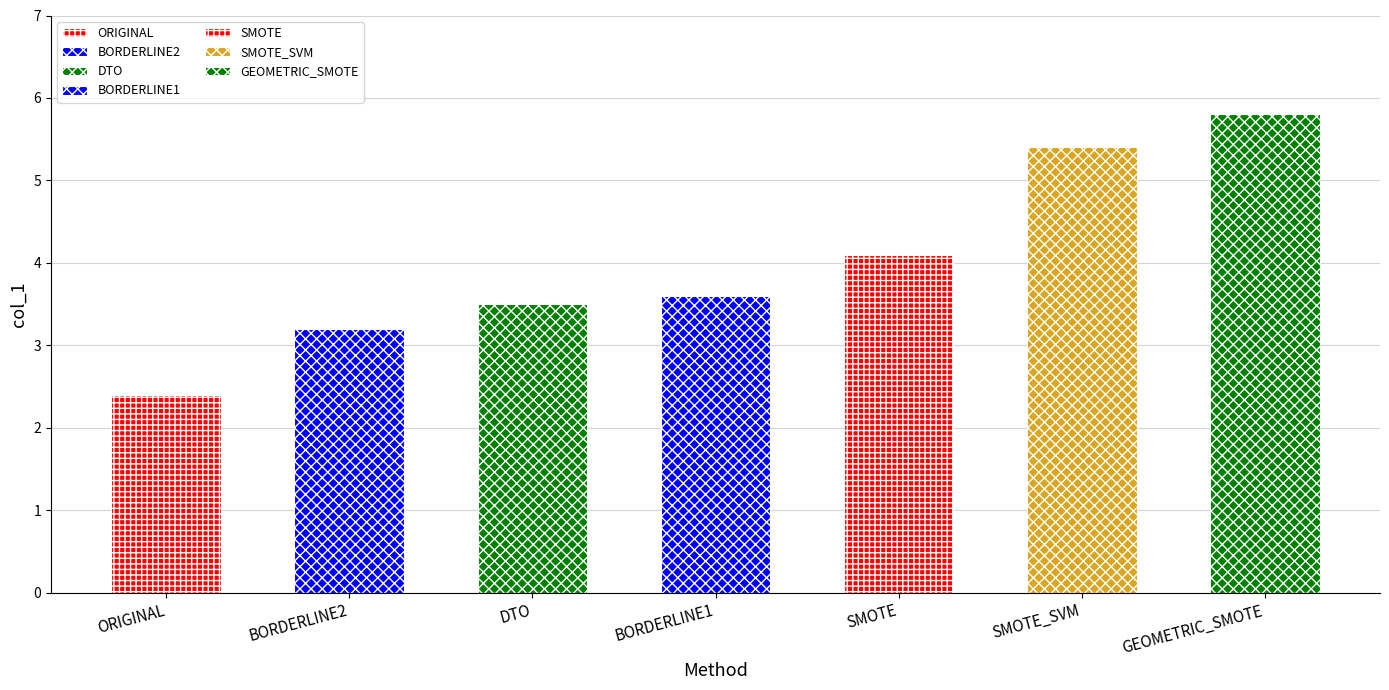

The chart shows a value of 3.8 at ORIGINAL. True or false?

False